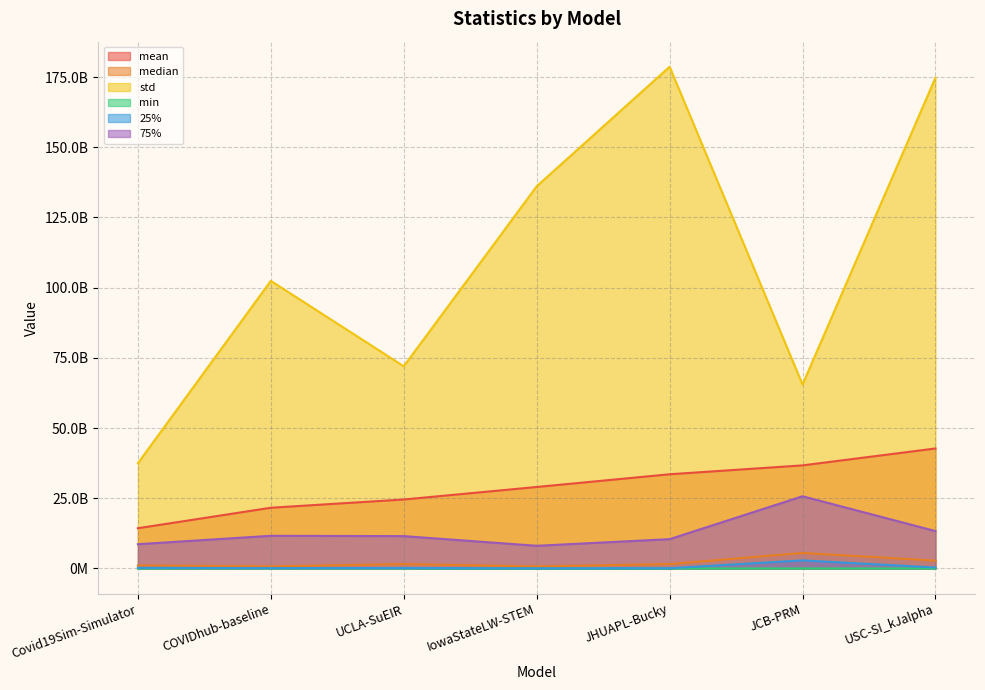

The value of median at JHUAPL-Bucky is 2626116240.2. True or false?

False